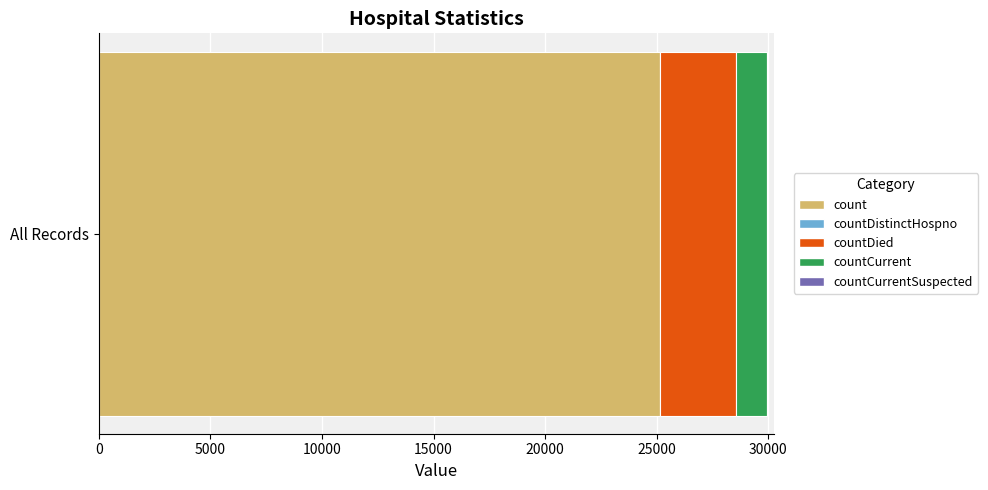

What value does the count series have at All Records?

25145